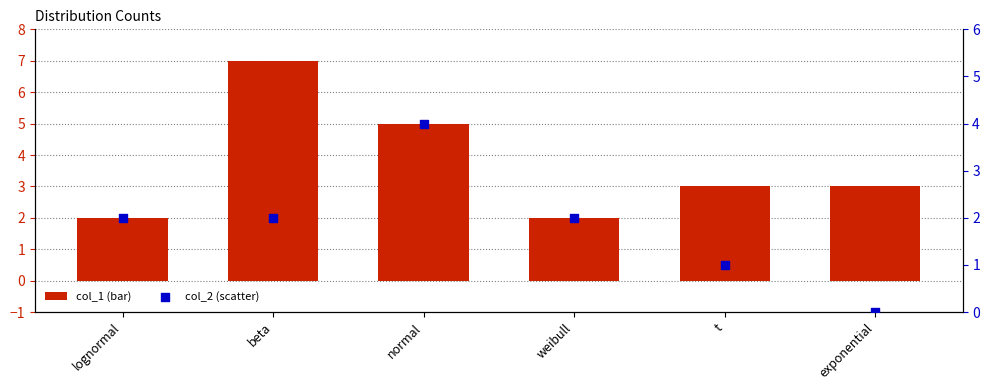

Which series reaches the maximum Y coordinate?

col_1